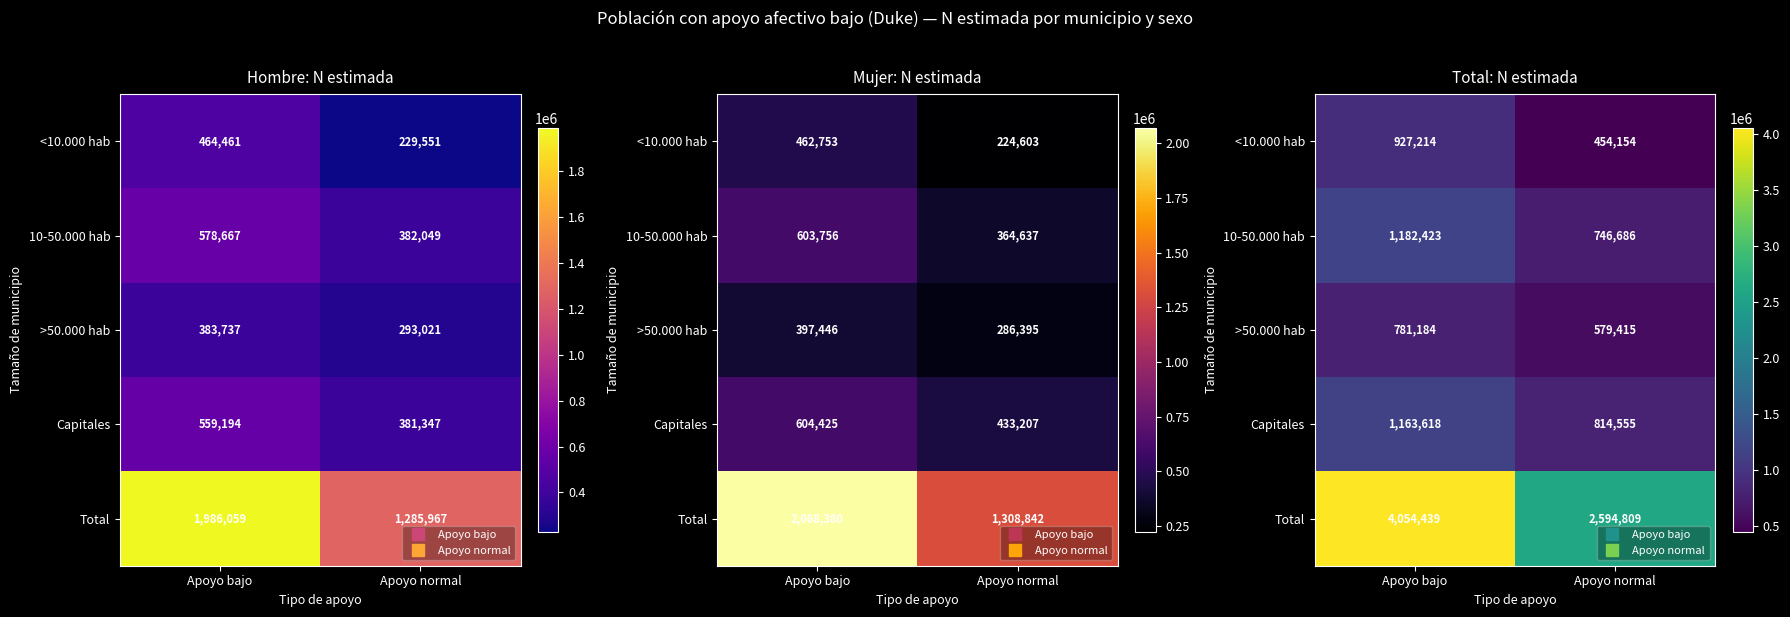

Which label corresponds to the largest value in the chart?

Apoyo bajo